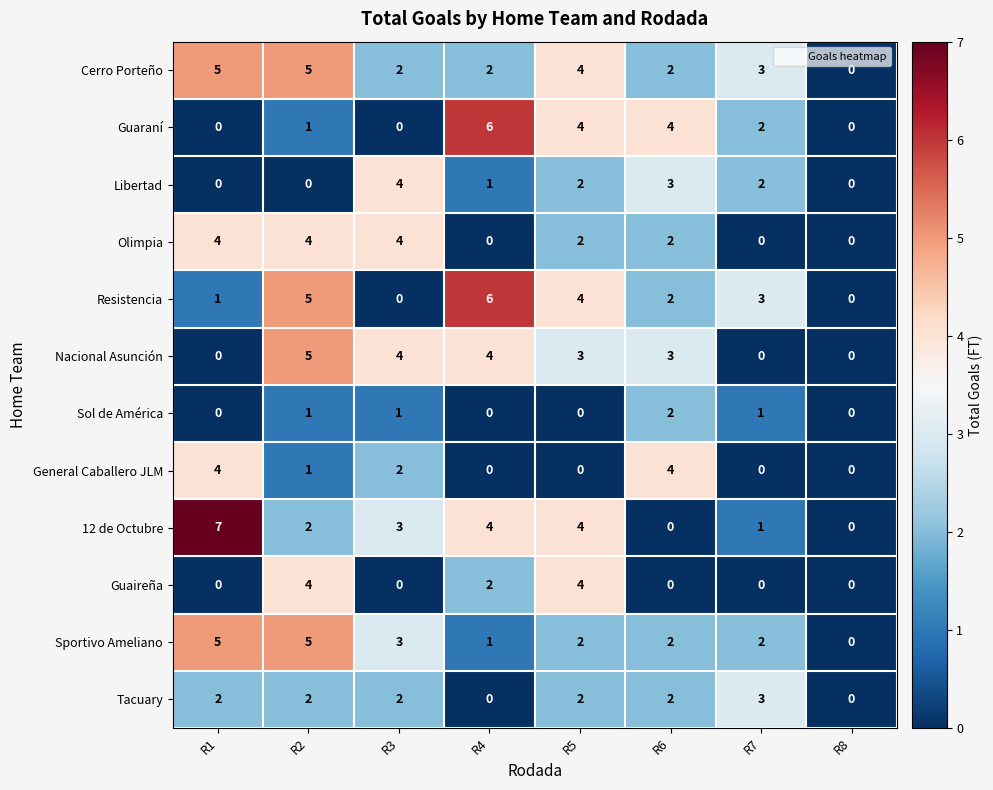

Count the Olimpia values in the range 0 to 4.

8